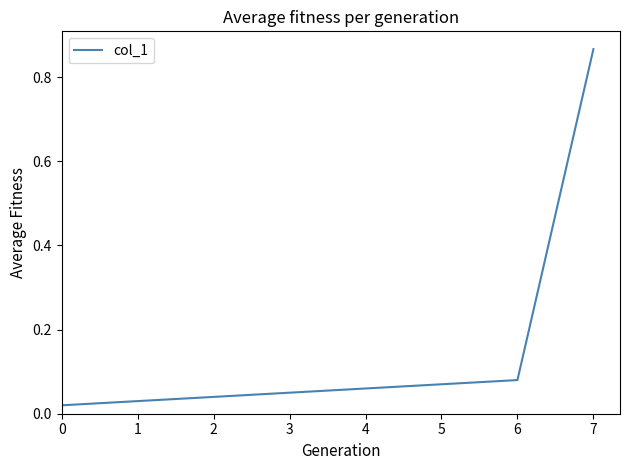

Is it true that the value at 6 is 0.0?

False